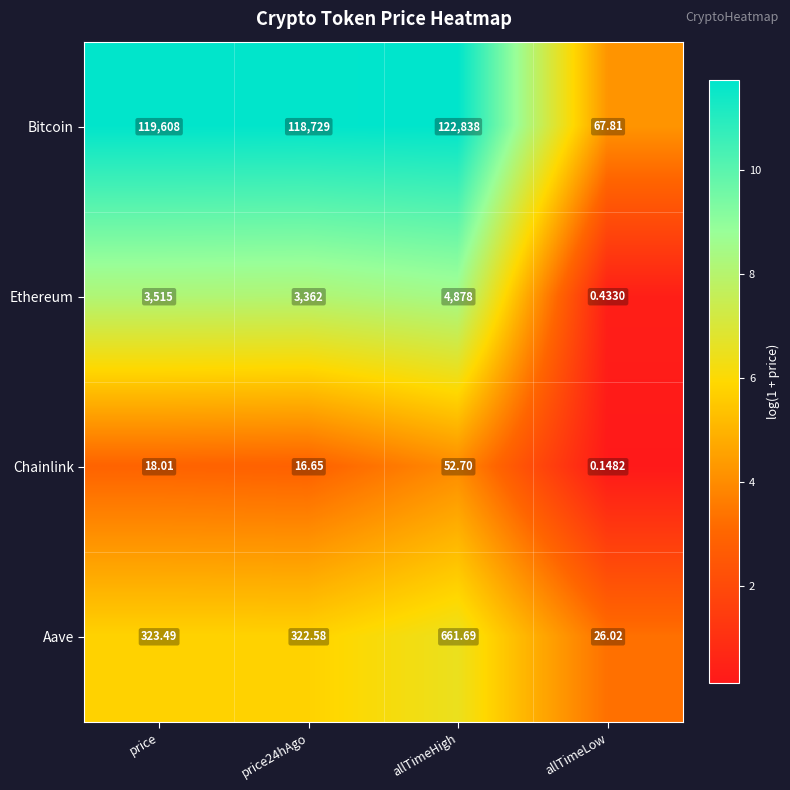

At which label does Chainlink first exceed 18?

price